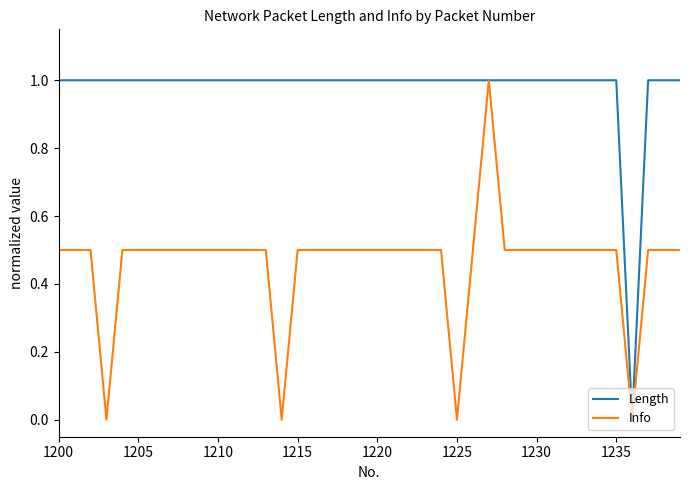

Which series has the largest total across all categories?

Length